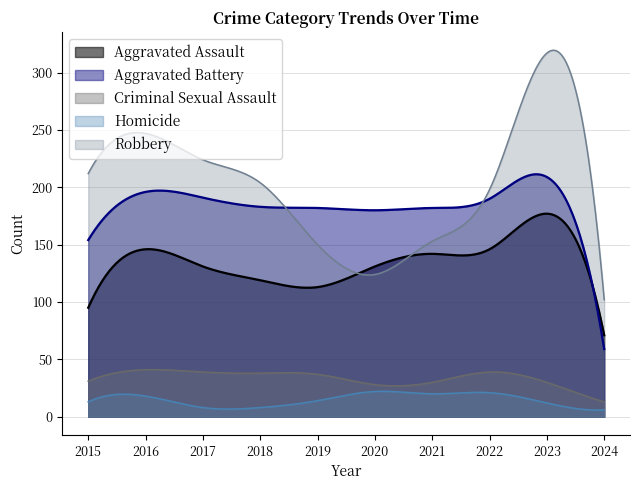

Does the chart have visible grid lines?

Yes